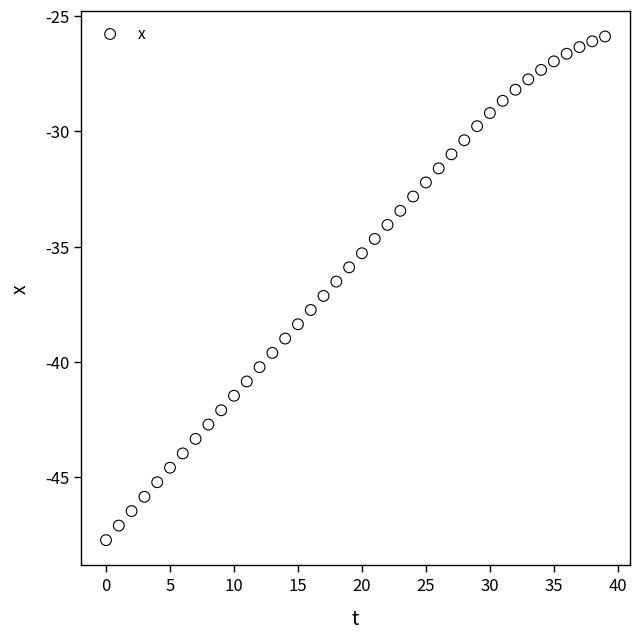

What is the range of Y values (max minus min)?

21.8